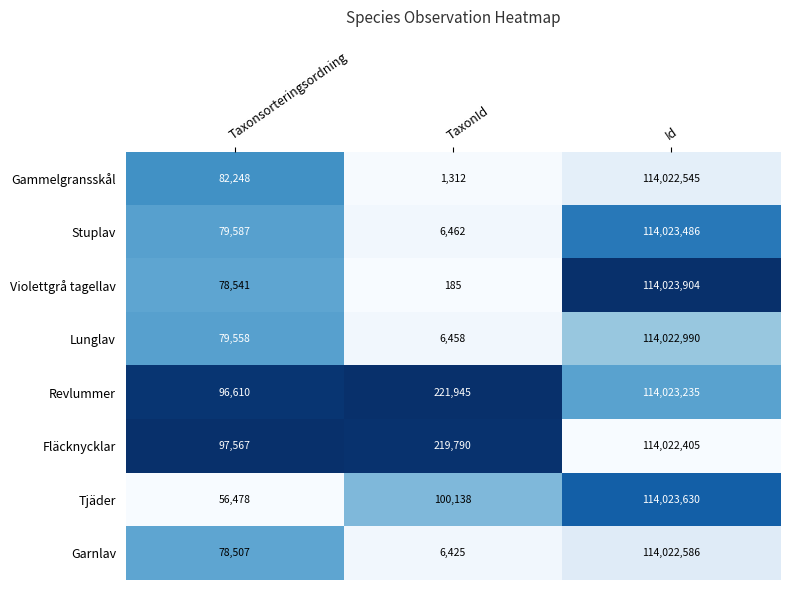

What is the maximum value shown in the chart?

114023904